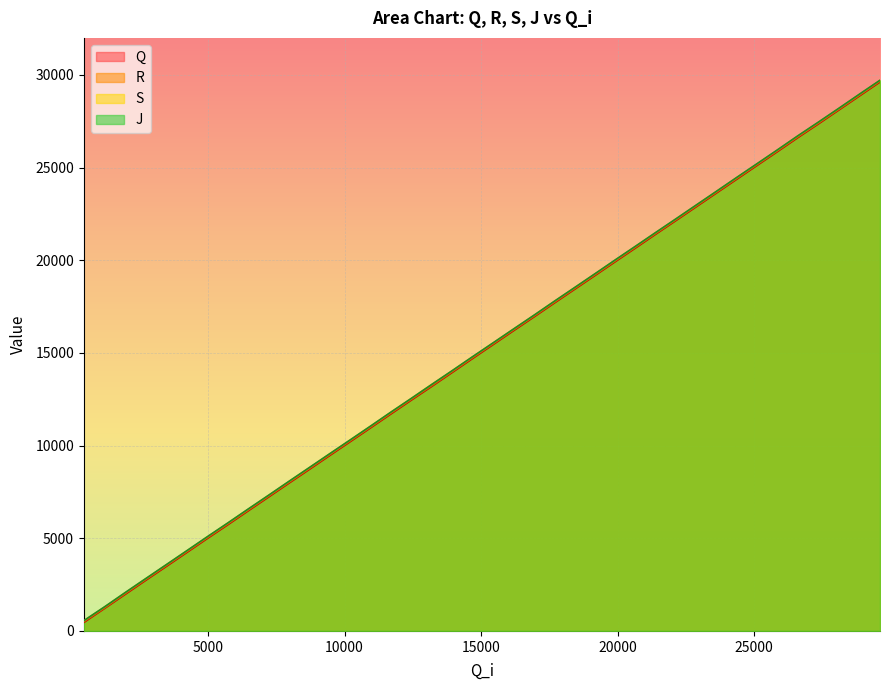

What is the highest value of the Q series?

29618